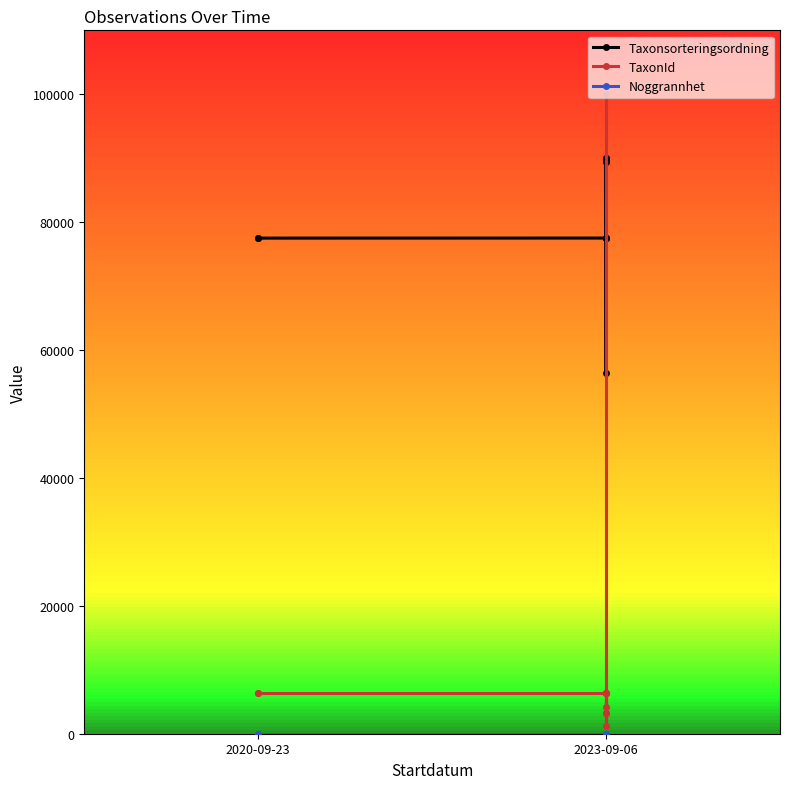

How many interior local valleys does the Taxonsorteringsordning series have?

2